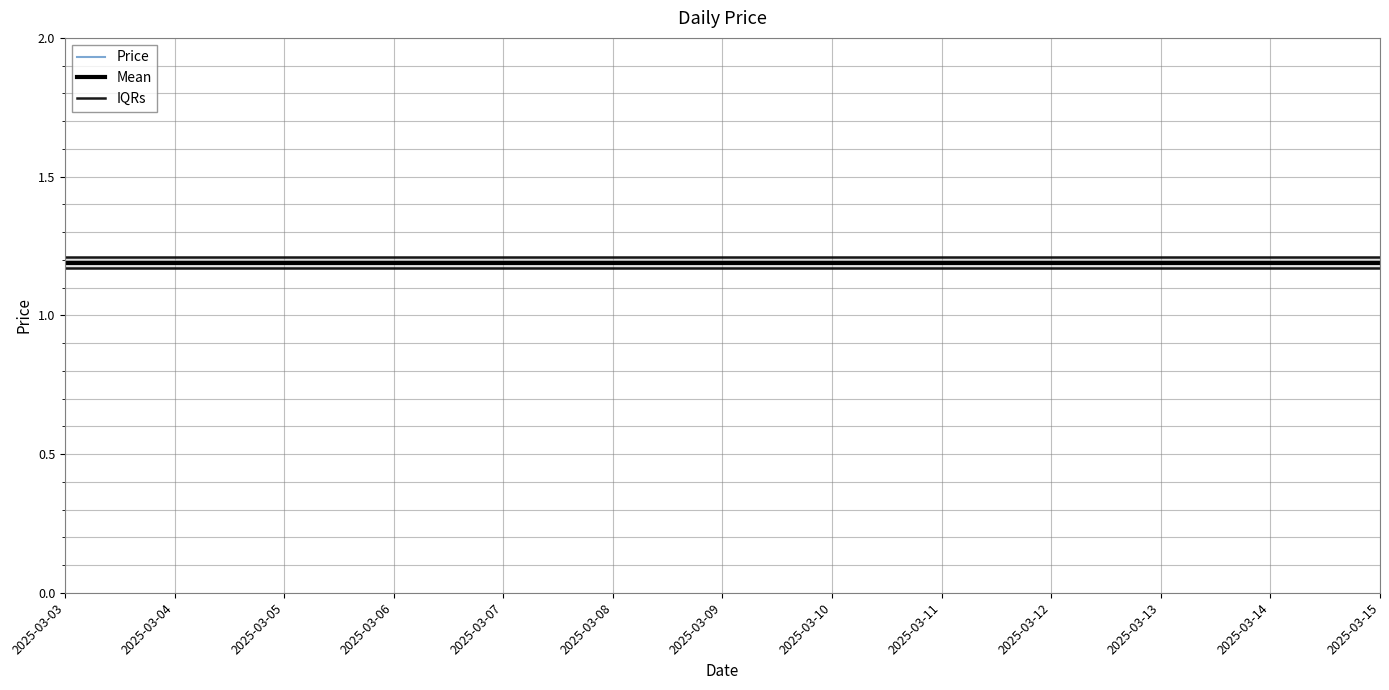

Does the chart have visible grid lines?

Yes